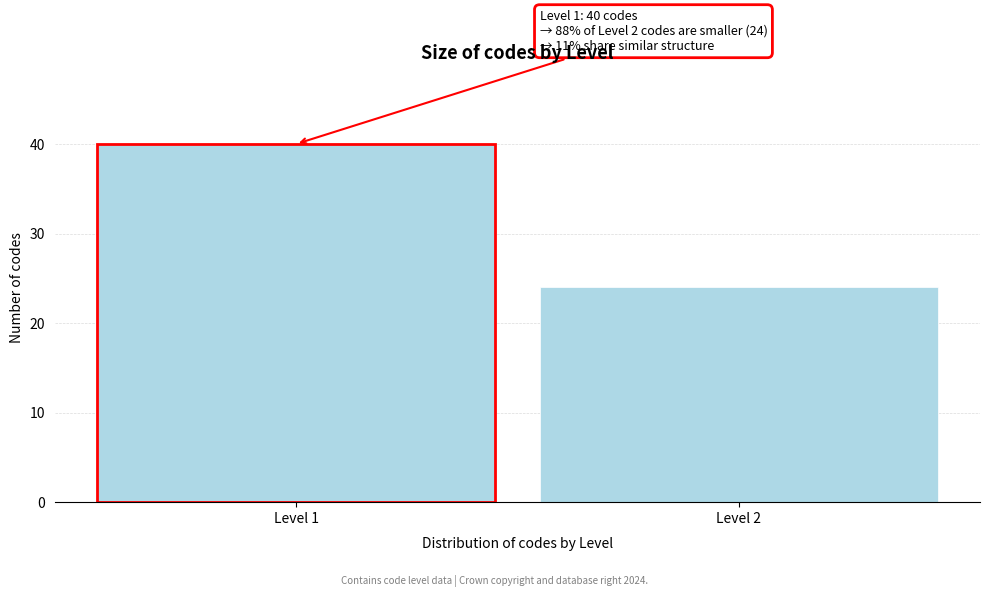

Reading right to left, extract all data points from this chart.

24	40